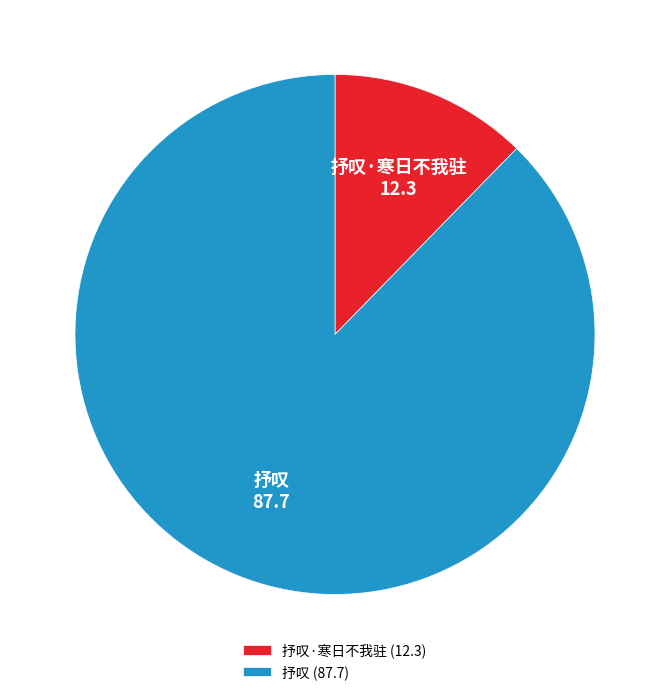

How many segments does this pie chart have?

2